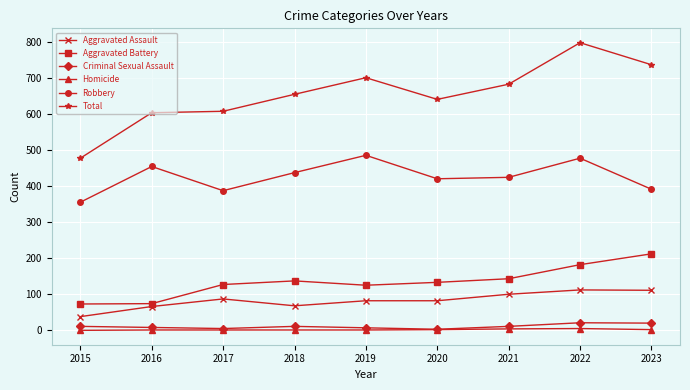

At which label does Total reach its minimum?

2015